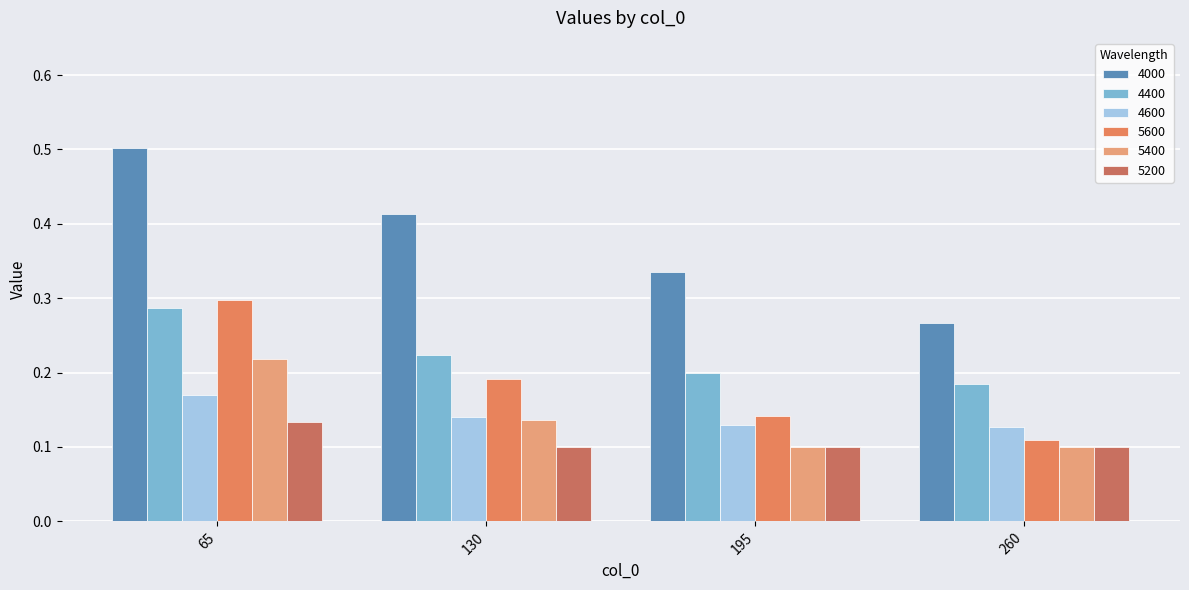

What is the value of the 4600 bar at the 2nd from the left?

0.1